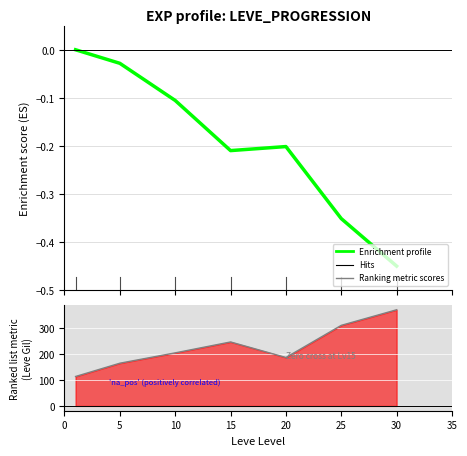

List the series in order of their peak value, highest first.

Ranking metric scores, Enrichment profile